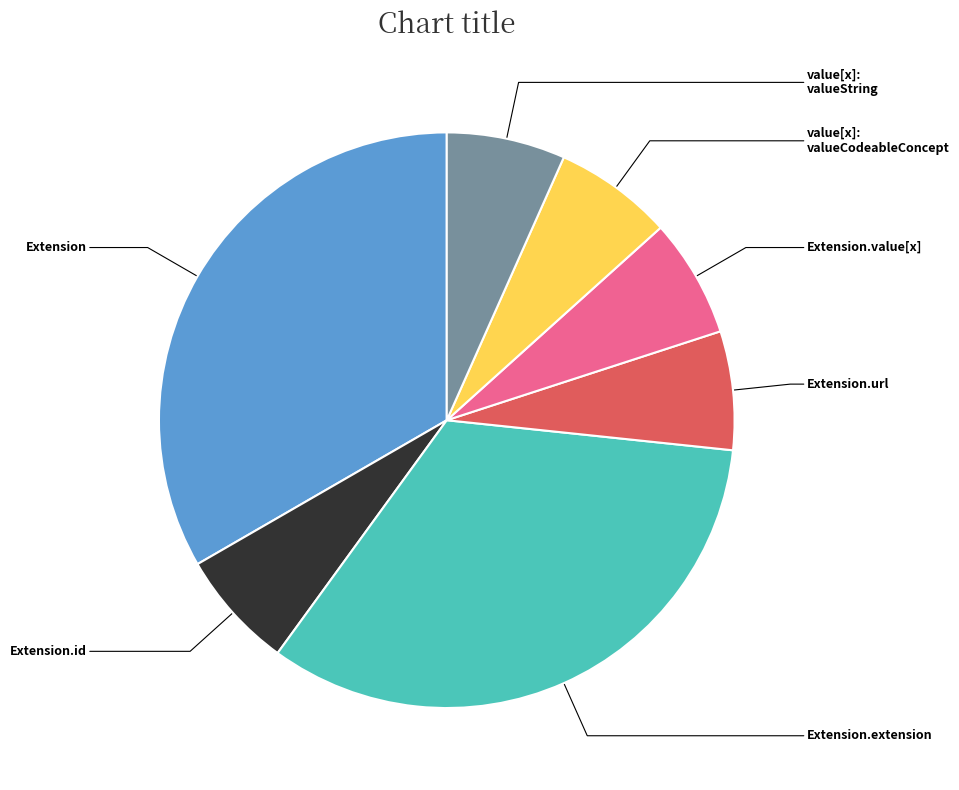

How many segments does this pie chart have?

7